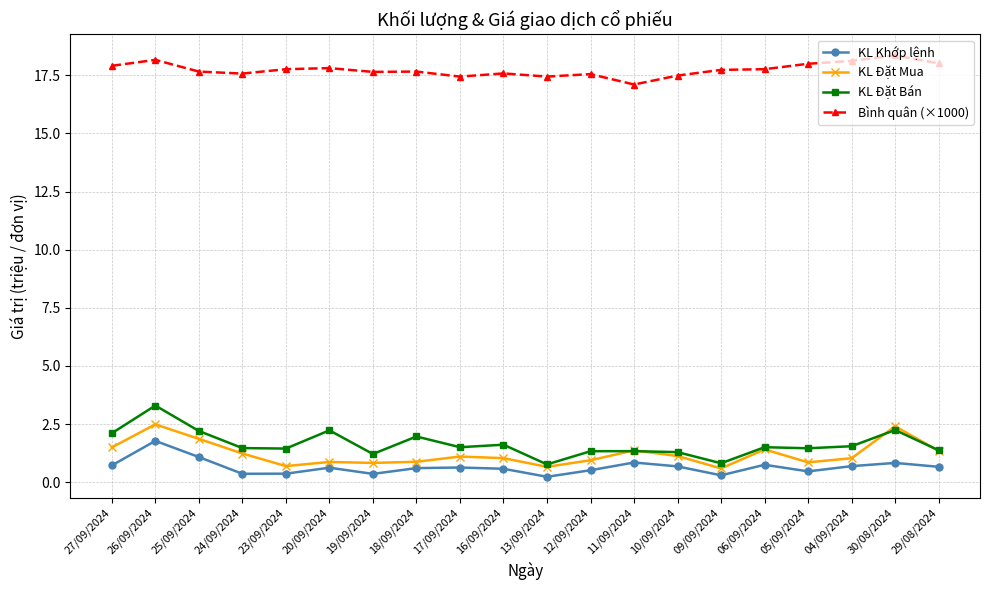

Does the chart have visible grid lines?

Yes